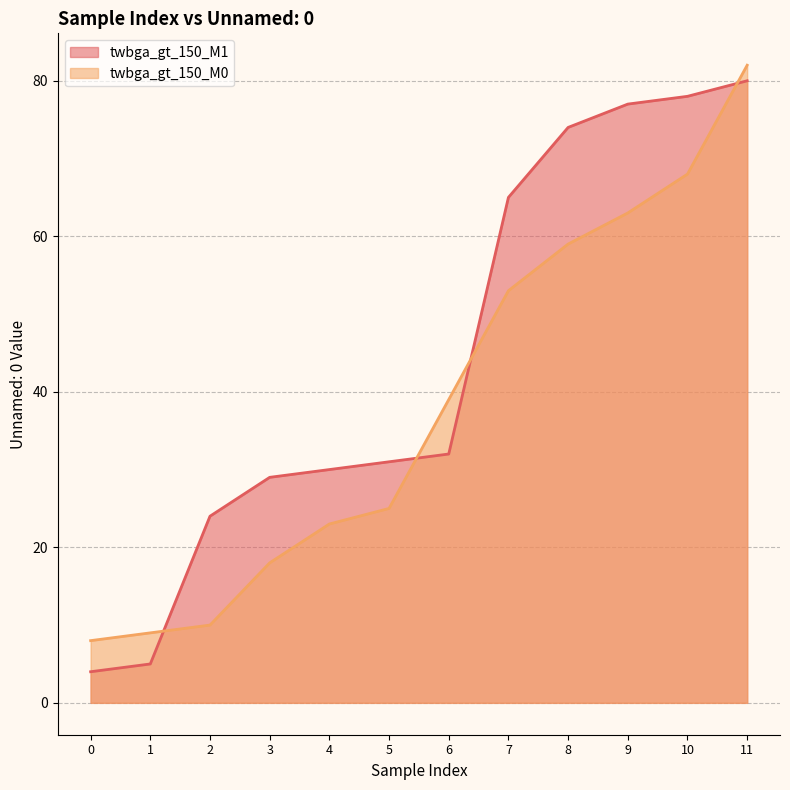

Reading left to right, what are all the values shown in this chart?

twbga_gt_150_M1: 4	5	24	29	30	31	32	65	74	77	78	80
twbga_gt_150_M0: 8	9	10	18	23	25	39	53	59	63	68	82